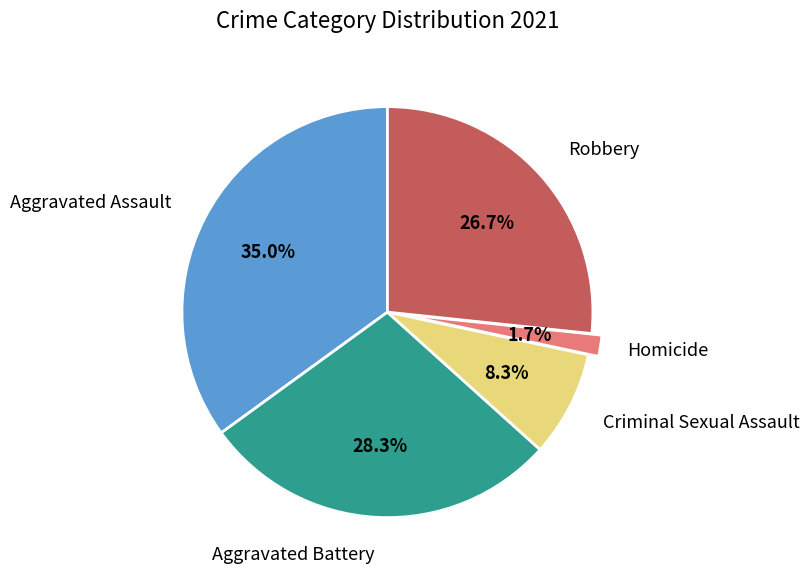

Is there any slice that represents more than half of the pie?

No